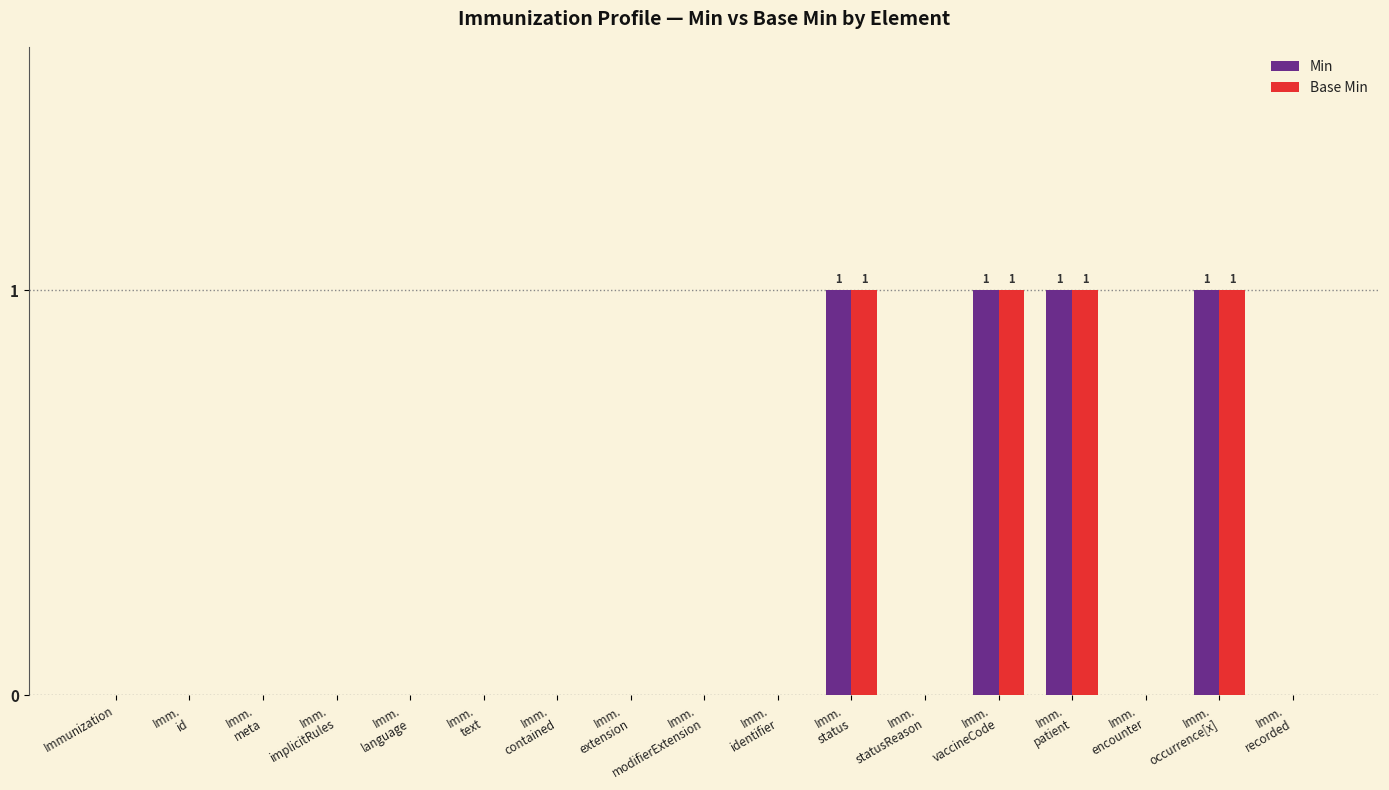

What is the sum of all Base Min values?

4